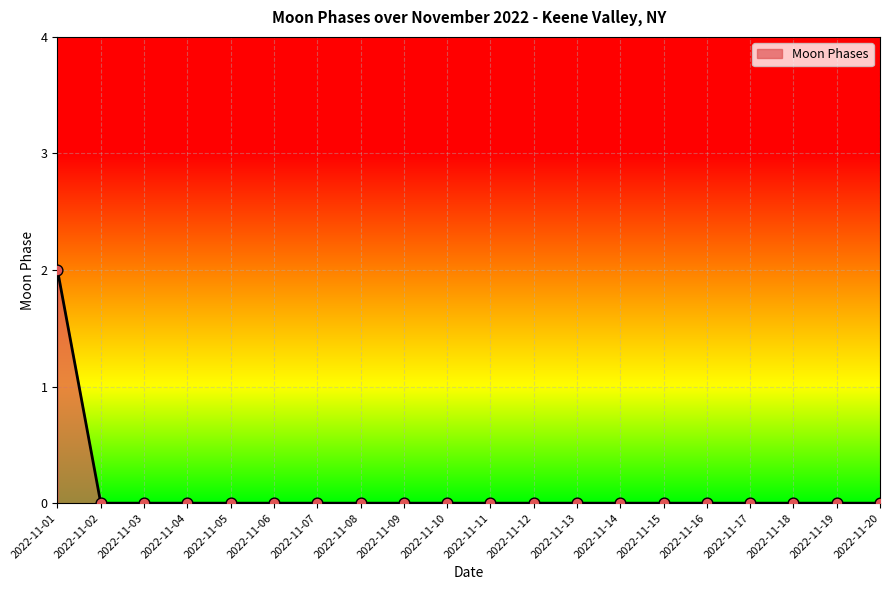

Which has a higher value, 2022-11-01 or 2022-11-02?

2022-11-01